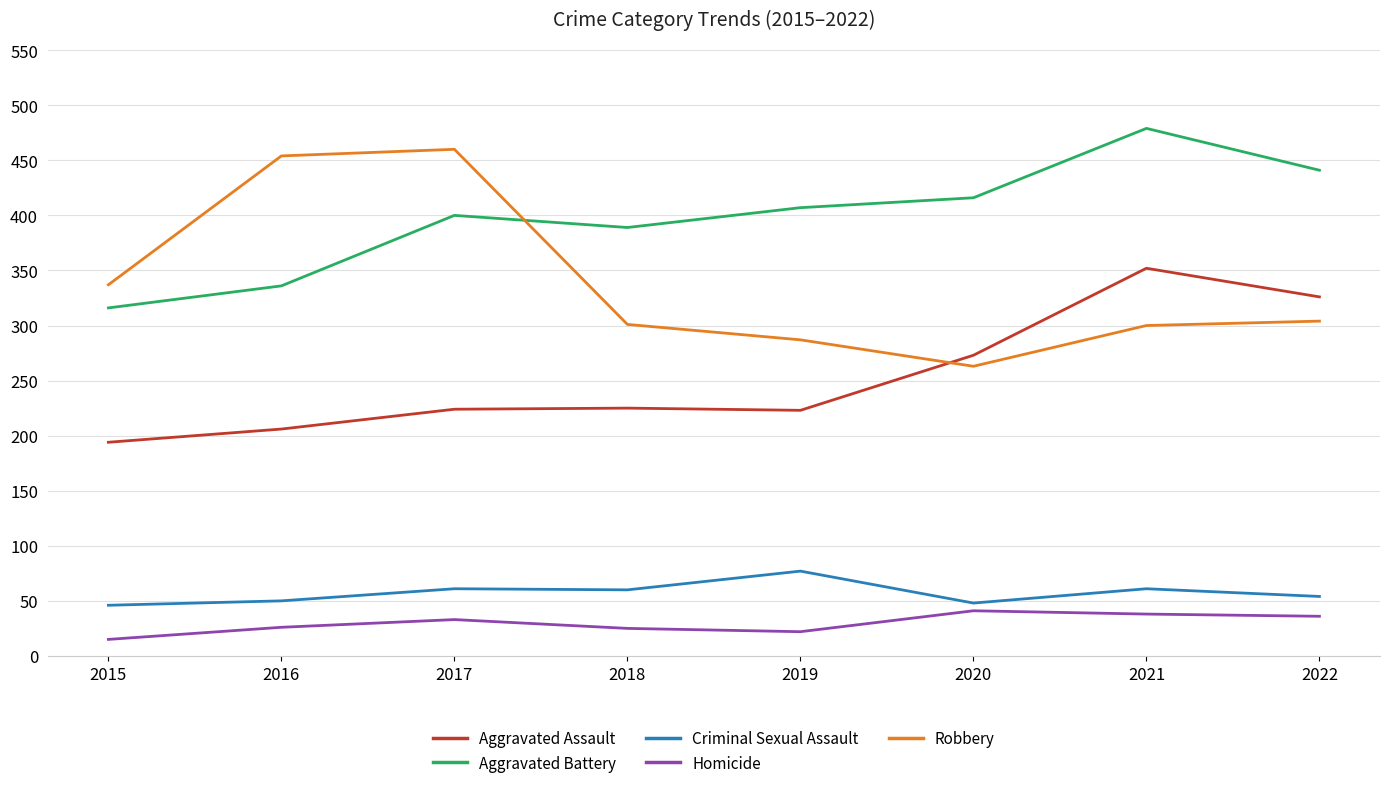

True or false: Robbery has more than 2 points higher than both neighbors.

False